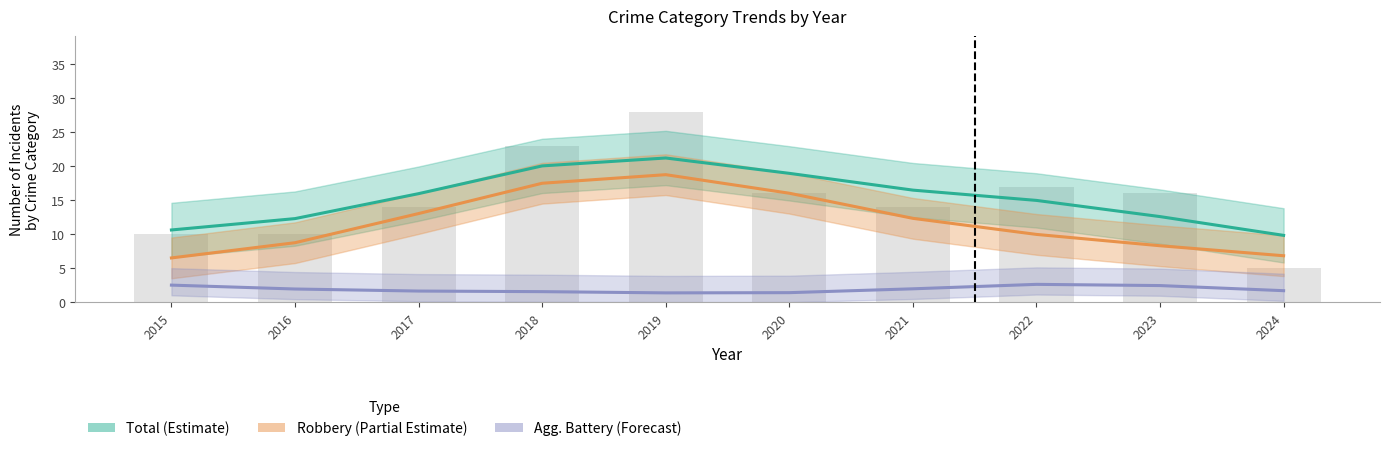

Between 2020 and 2021, which is larger?

2020